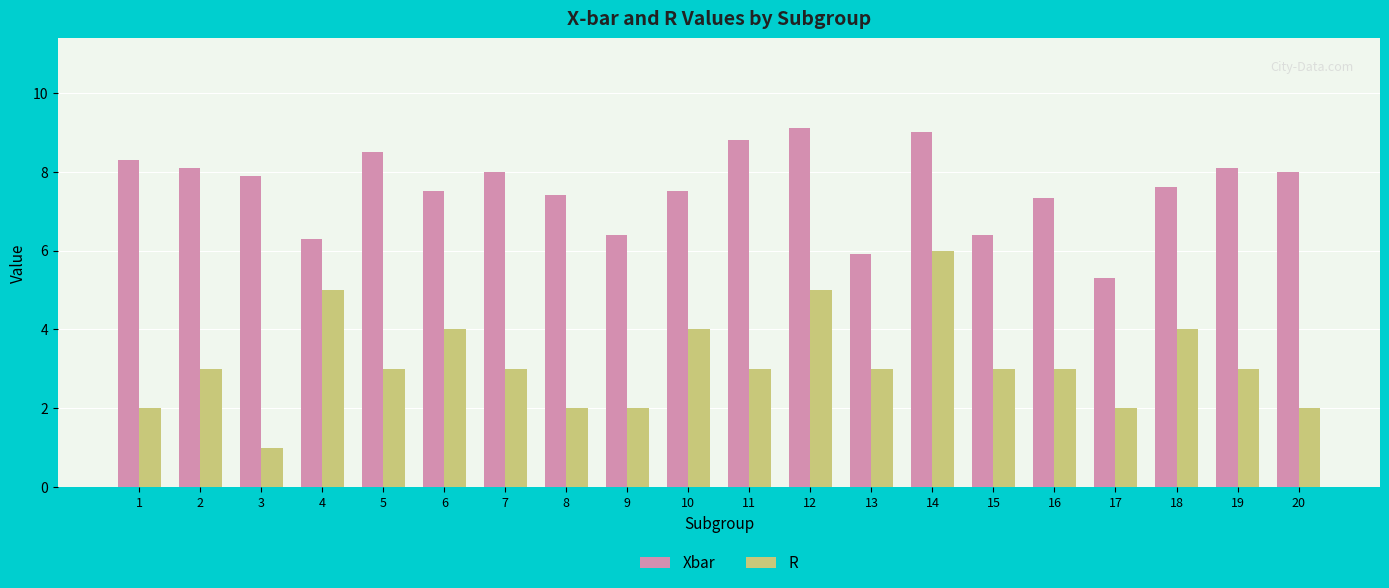

What is the value of the Xbar bar at the 12th from the left?

9.1